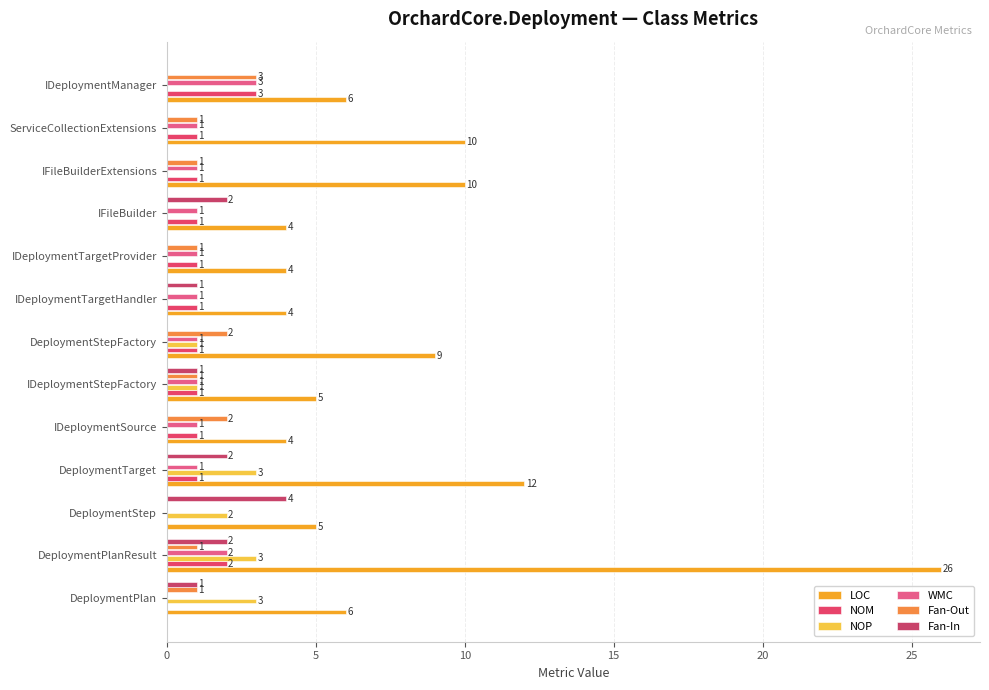

How many series are shown in this chart?

6